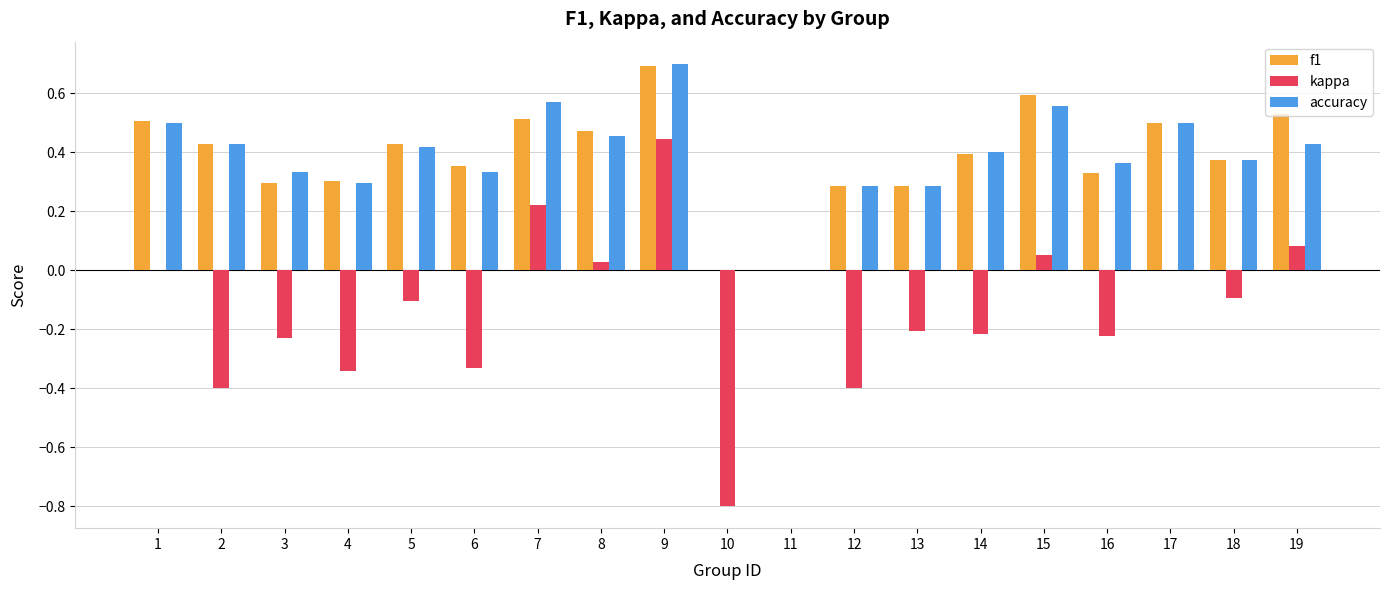

Which category has the highest value across all series?

9